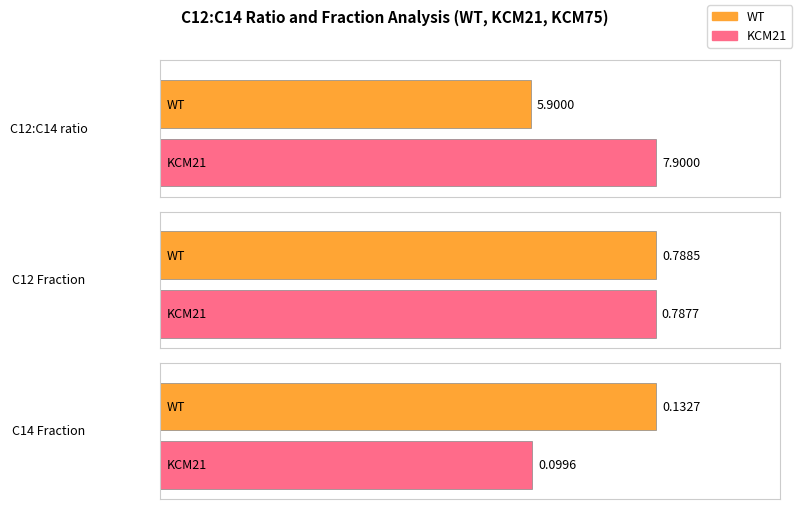

List the labels in order of KCM21 value, smallest first.

C14 Fraction, C12 Fraction, C12:C14 ratio